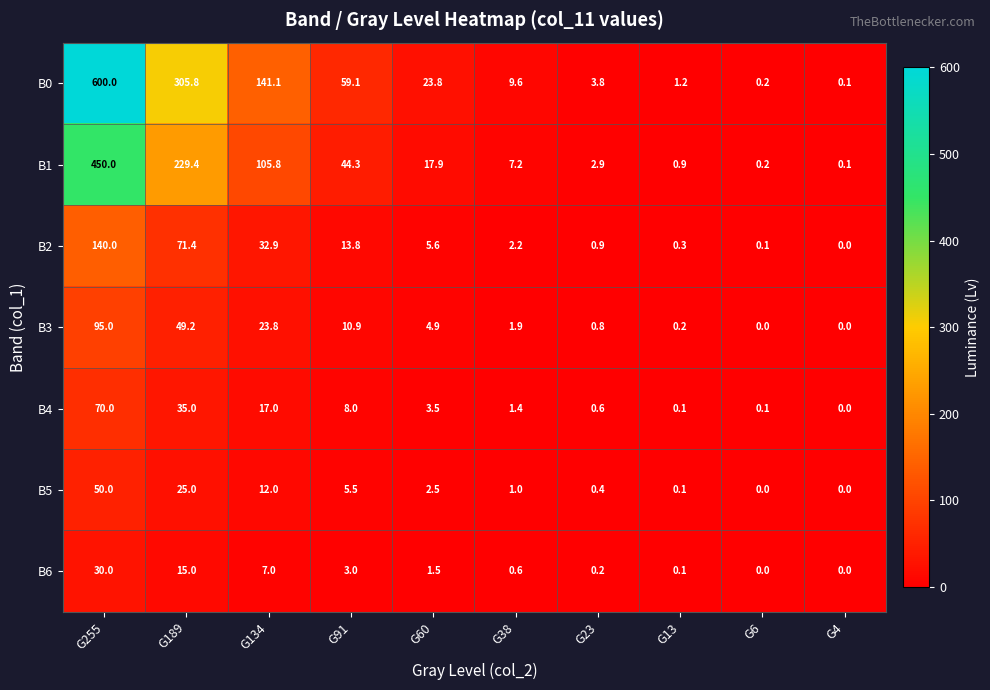

The value of B3 at G23 is 0.8. True or false?

True